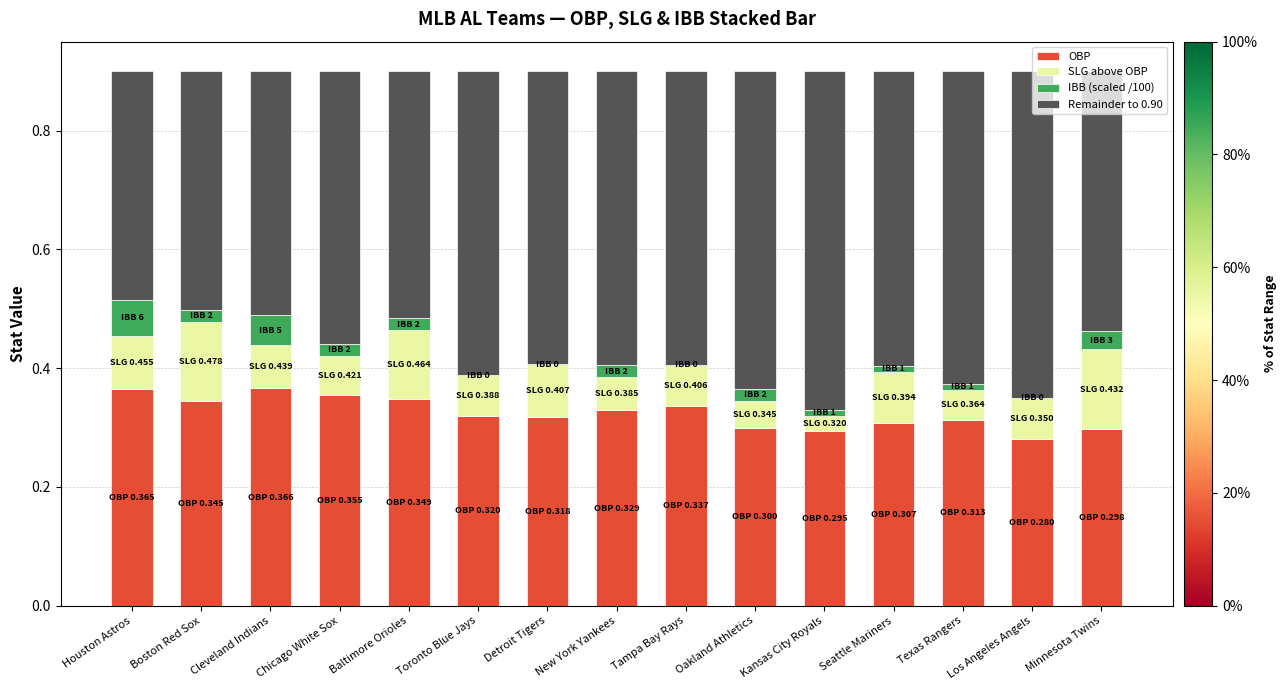

What is the total value across all series at Tampa Bay Rays?

0.9